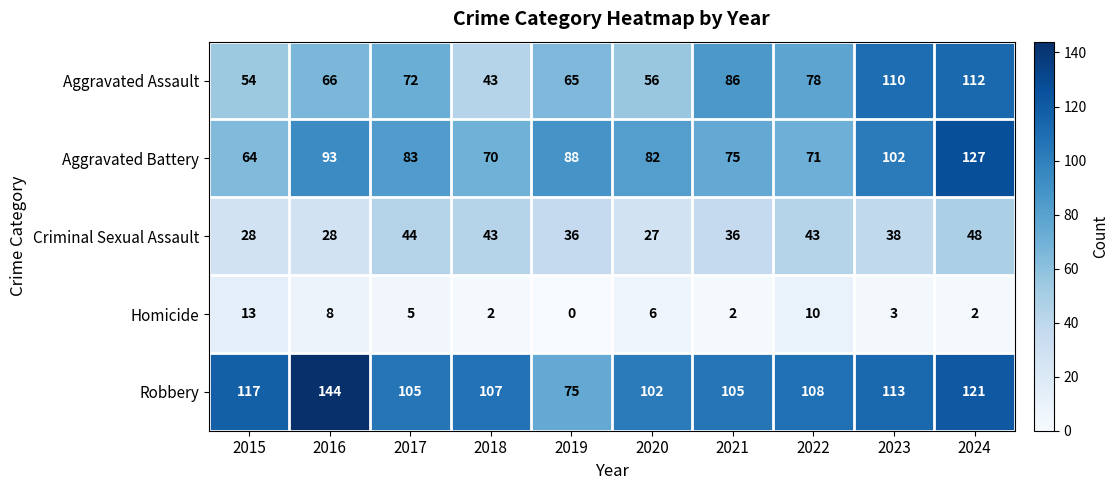

The Homicide series shows 13 at 2015. True or false?

True